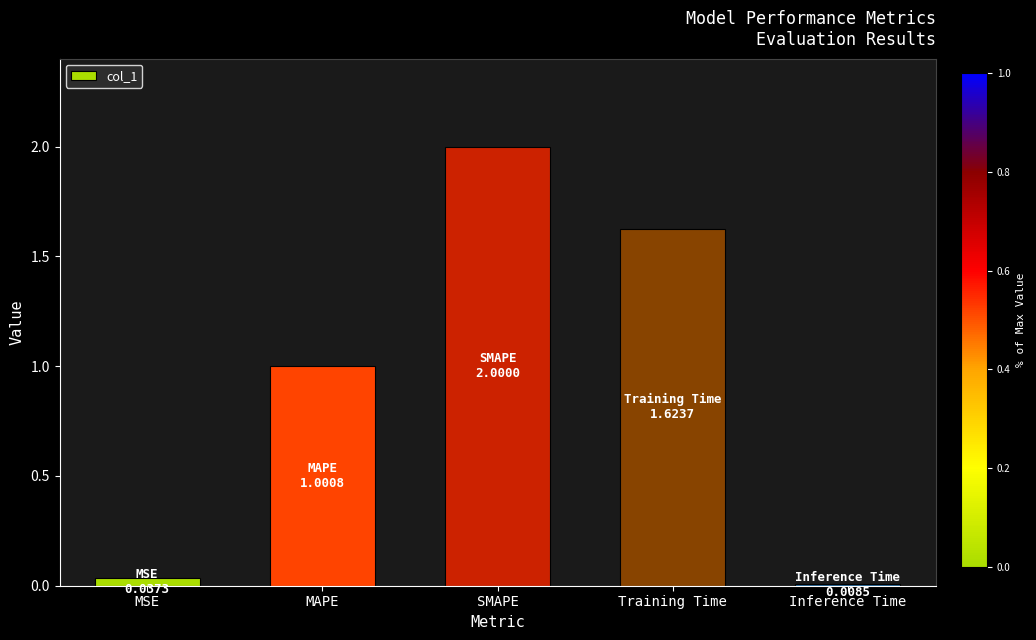

Where does the data first go above 1?

MAPE